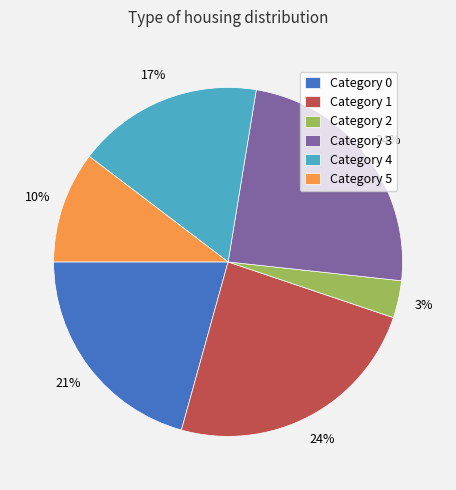

To the nearest percent, what is the combined percentage of Category 0 and Category 4?

38%